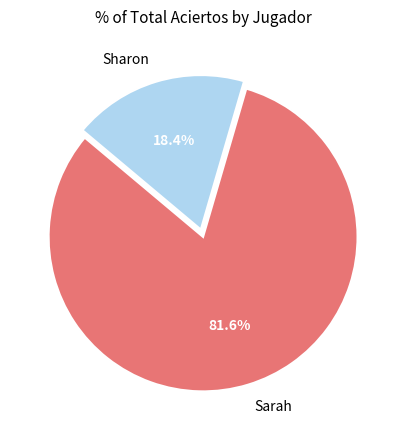

Rank the categories by value from highest to lowest.

Sarah, Sharon